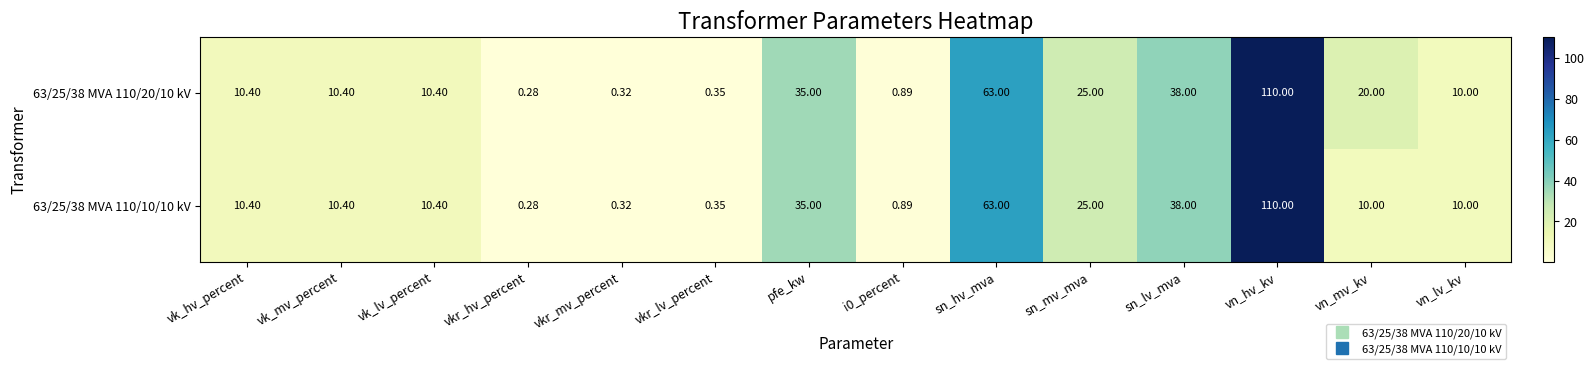

Which category has the lowest value in the 63/25/38 MVA 110/10/10 kV series?

vkr_hv_percent